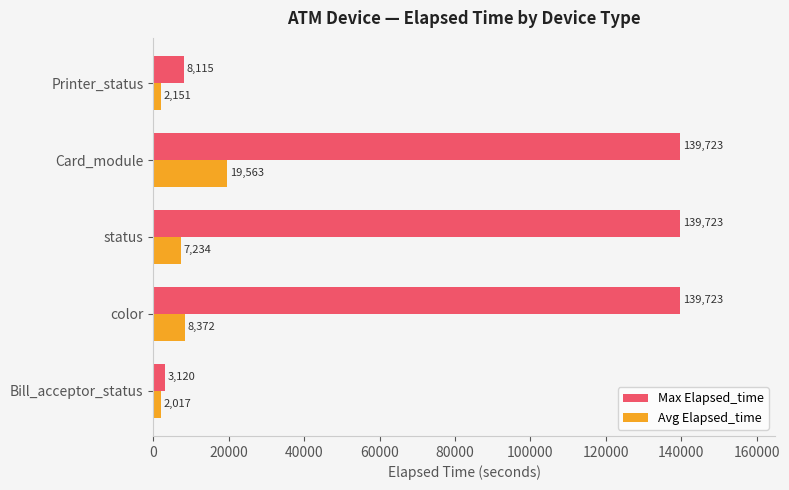

What is the difference between the highest and lowest values at status?

132489